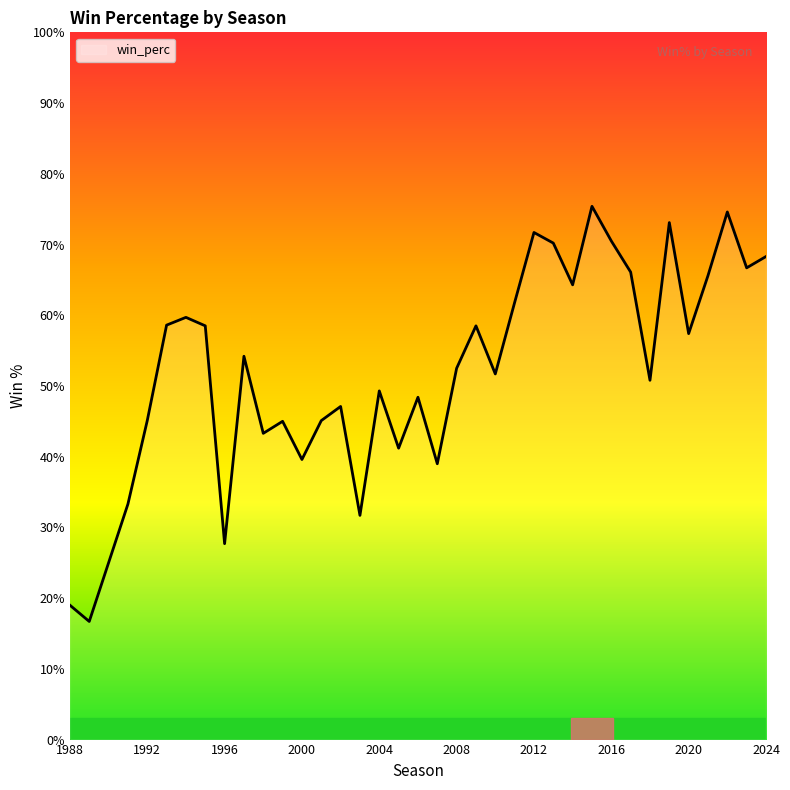

At which category does the data reach its first local peak?

1994